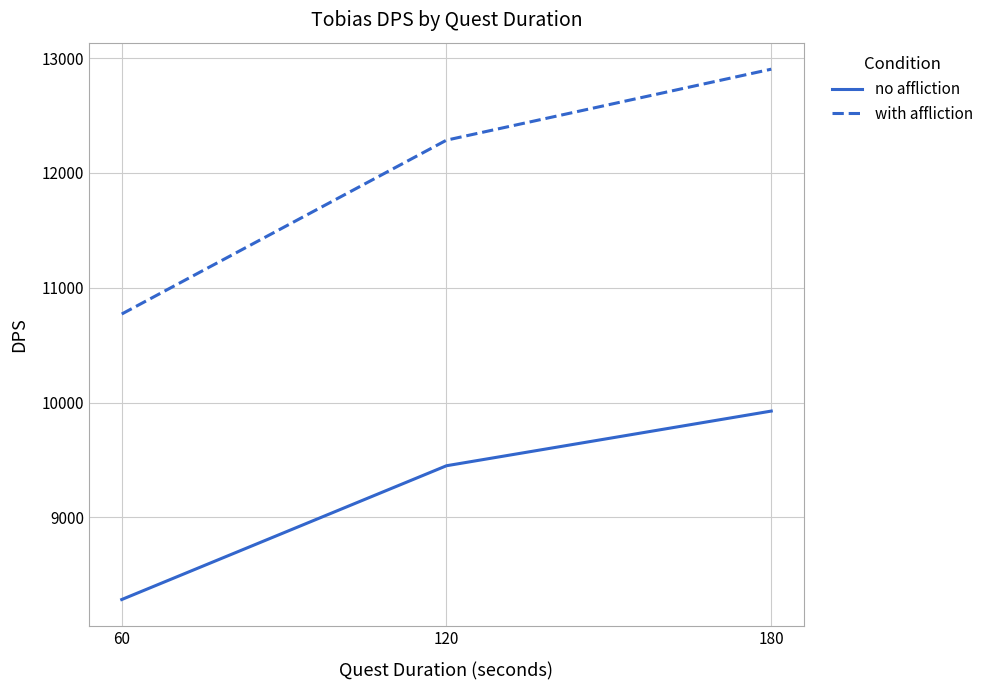

Which series changed the most between 120 and 180?

with affliction